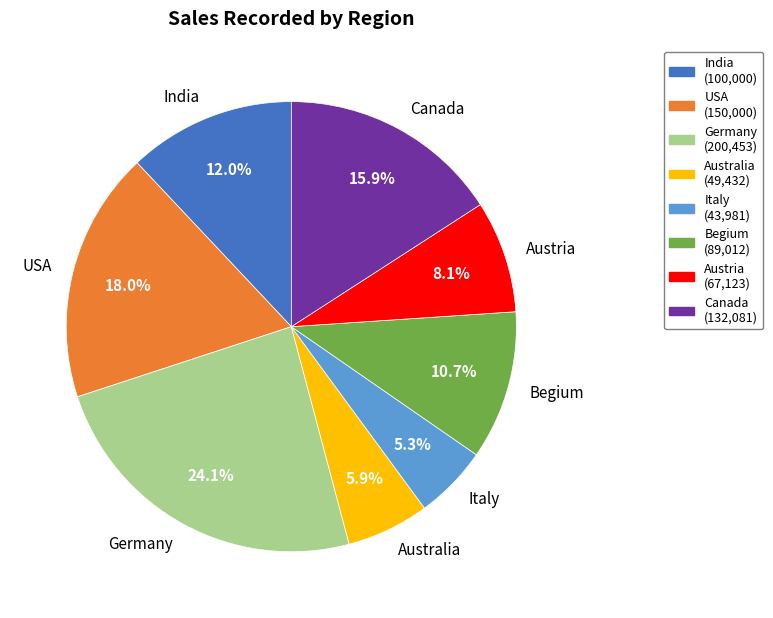

Is it true that Australia is 6% of the pie?

True